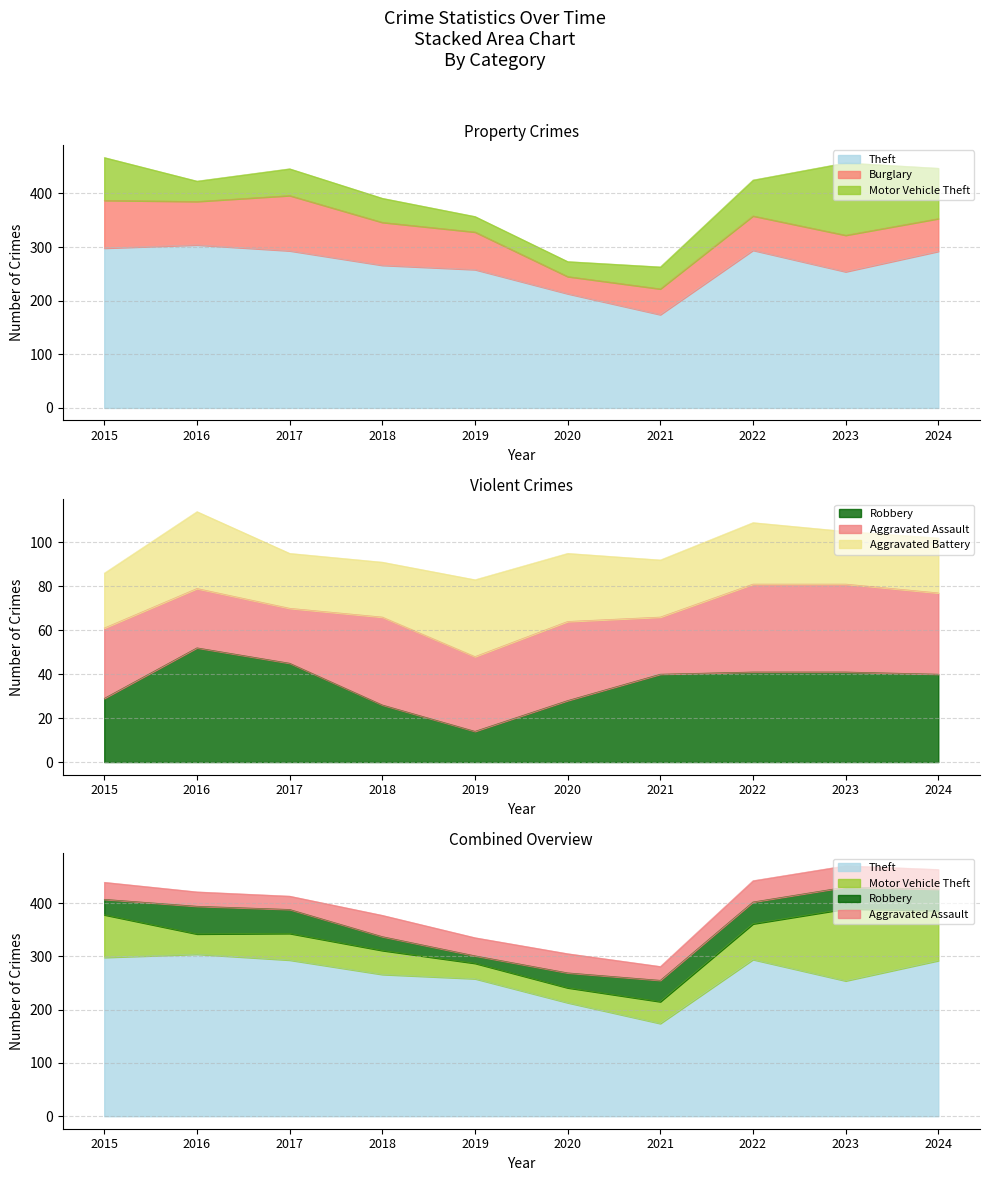

Is it true that Burglary equals 103 at 2017?

True